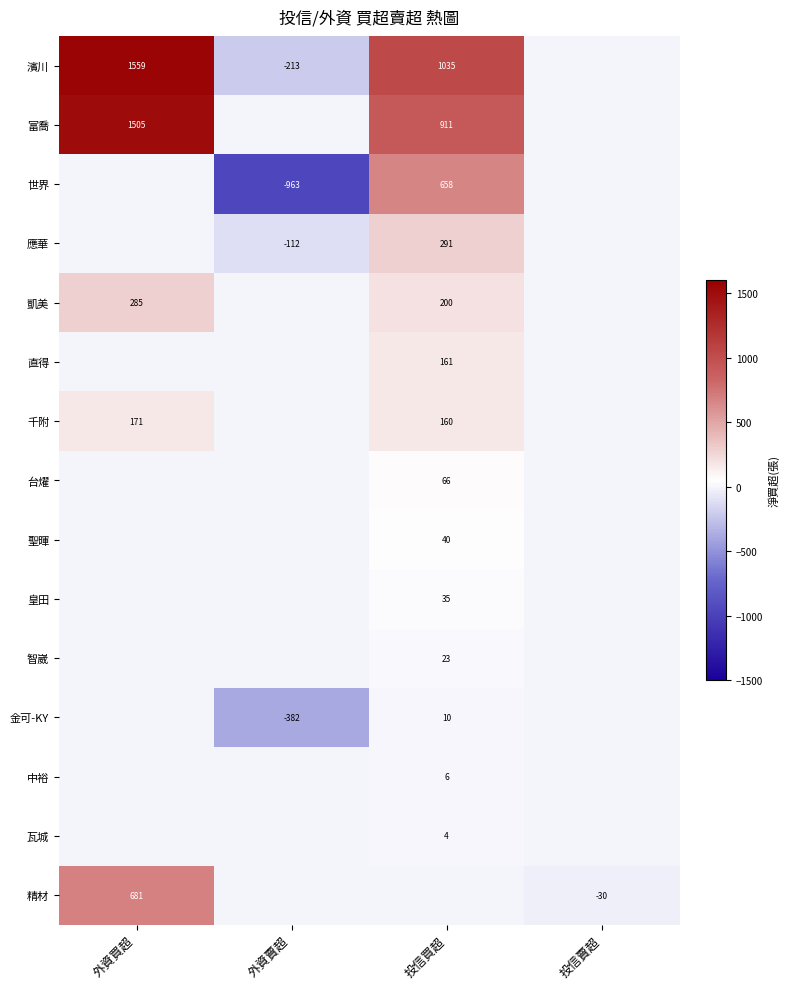

What is the sum of the 世界 values at 外資賣超 and 投信買超?

-305